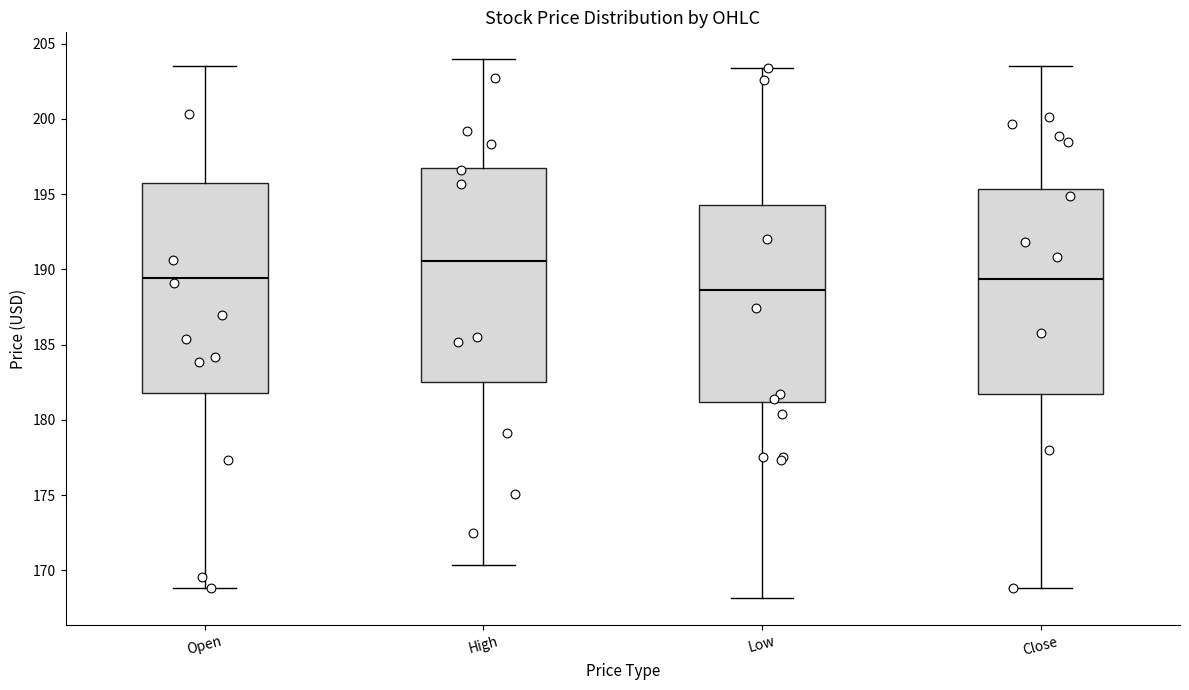

Reading left to right, read every box against the y-axis: the position of its median line, the range the box covers, and the ends of its whiskers. The values are not printed on the chart, so give them approximately, as read against the axis.

Open: median 189.5, box 182.0 to 195.5, whiskers 169.0 to 203.5
High: median 190.5, box 182.5 to 197.0, whiskers 170.5 to 204.0
Low: median 188.5, box 181.0 to 194.5, whiskers 168.0 to 203.5
Close: median 189.5, box 181.5 to 195.5, whiskers 169.0 to 203.5